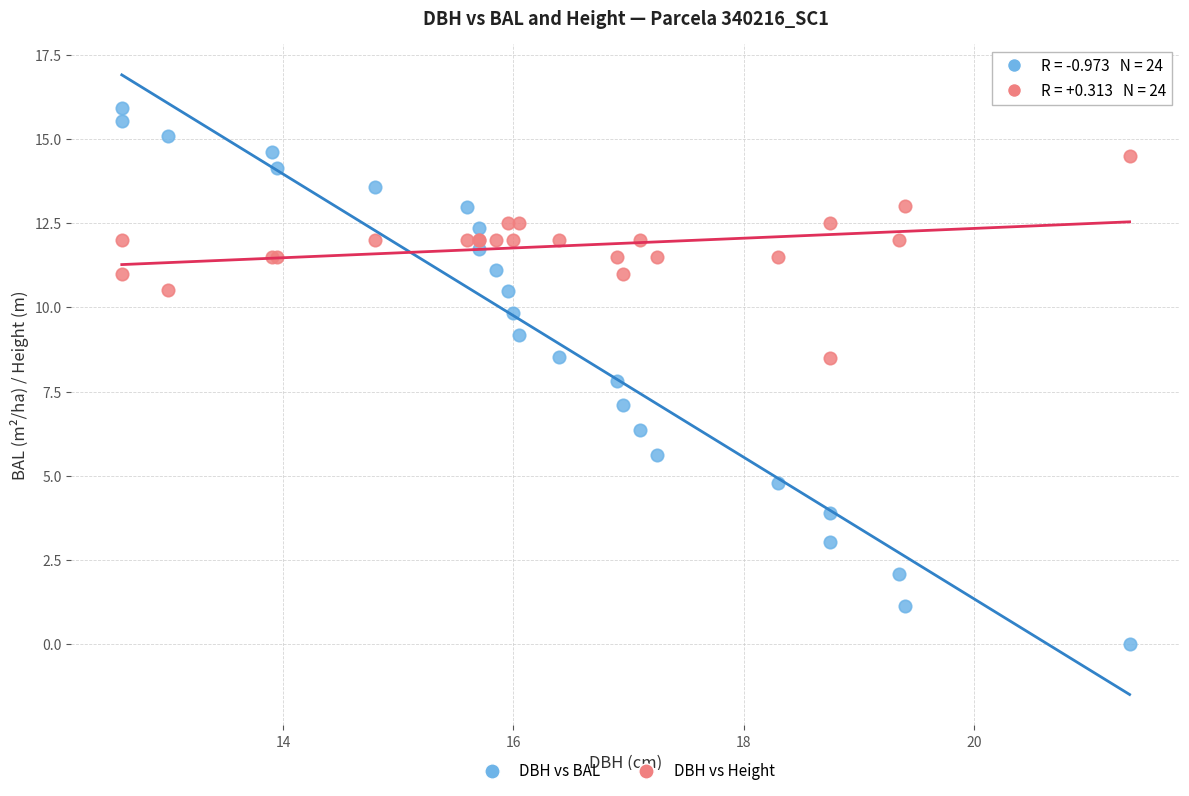

Which series contains the highest Y value?

DBH vs BAL